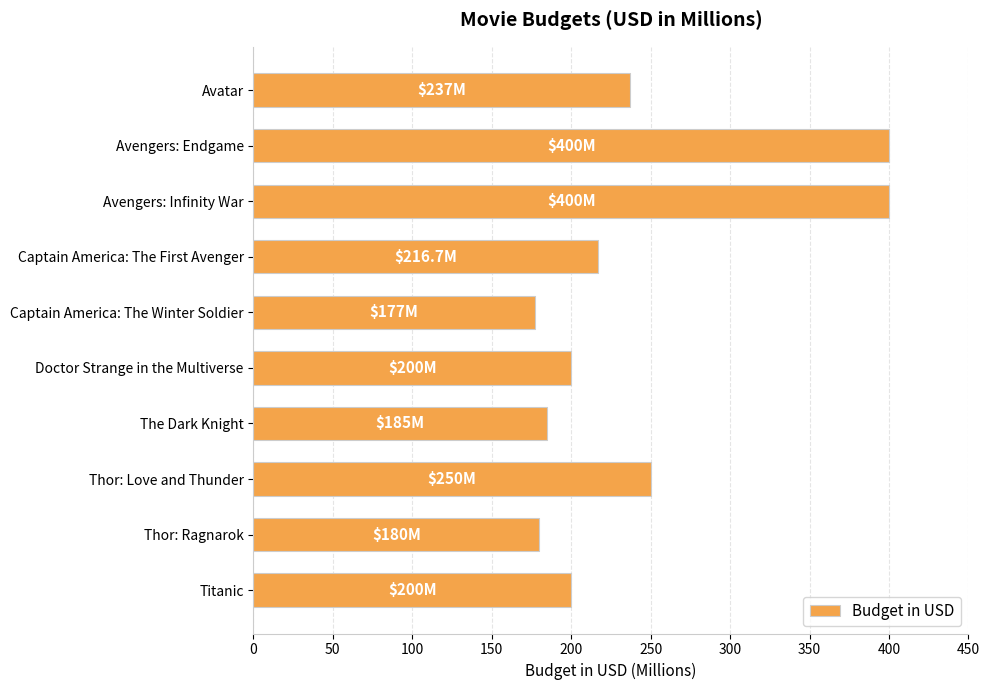

At which label is the value closest to 288?

Thor: Love and Thunder